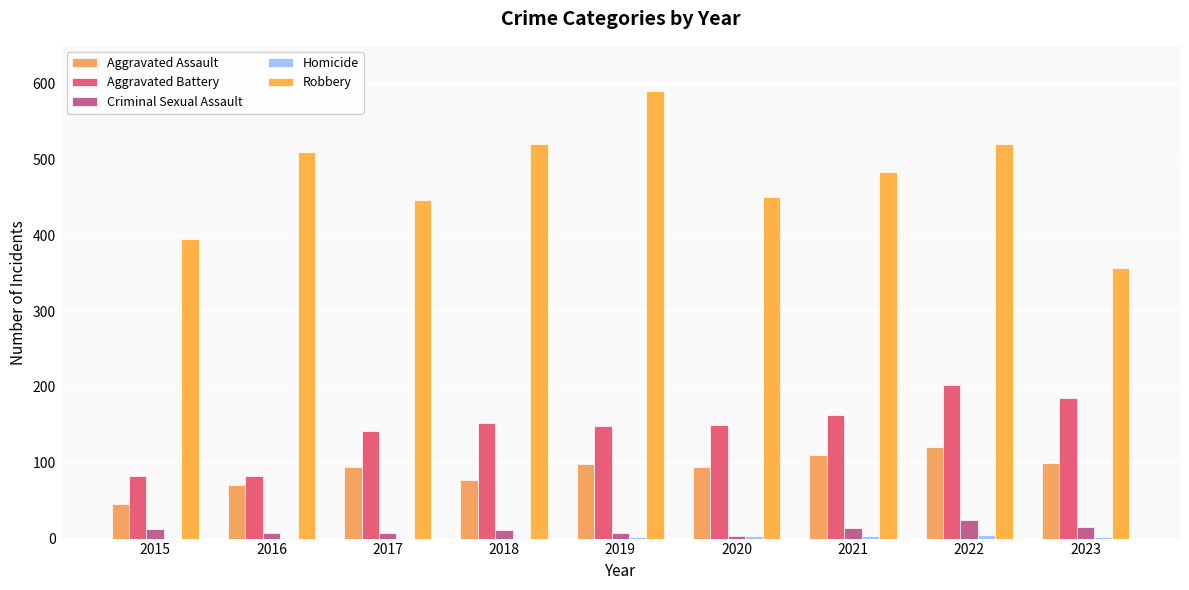

Reading left to right, transcribe all the data shown in this chart.

Aggravated Assault: 2015=46	2016=71	2017=95	2018=77	2019=98	2020=94	2021=110	2022=121	2023=100
Aggravated Battery: 2015=82	2016=82	2017=142	2018=152	2019=148	2020=150	2021=163	2022=202	2023=185
Criminal Sexual Assault: 2015=12	2016=8	2017=8	2018=11	2019=8	2020=3	2021=14	2022=24	2023=15
Homicide: 2015=0	2016=1	2017=1	2018=1	2019=2	2020=3	2021=4	2022=5	2023=2
Robbery: 2015=395	2016=510	2017=446	2018=520	2019=591	2020=450	2021=484	2022=521	2023=357